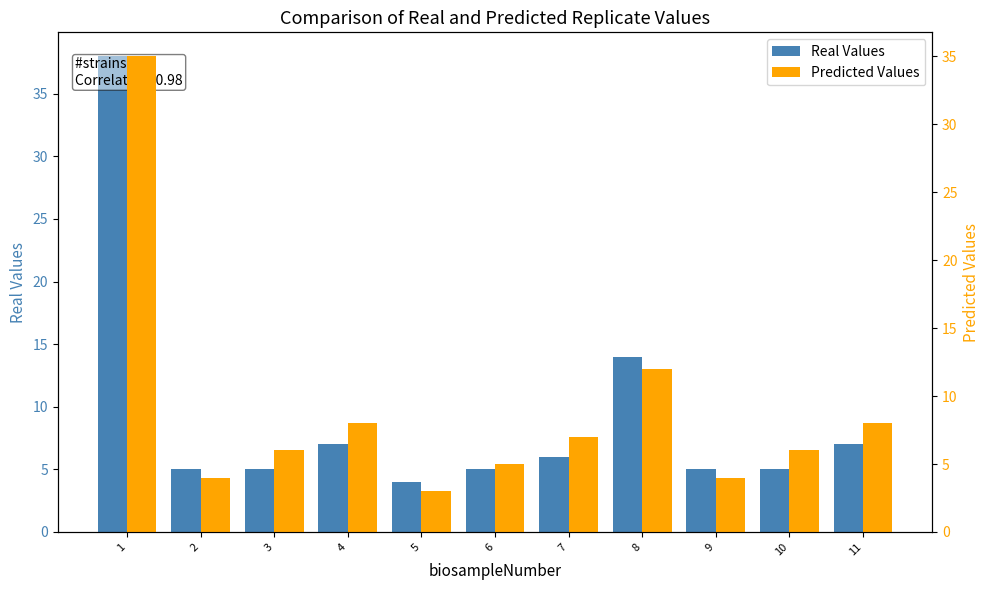

What is the value of the Predicted Values bar at the 1st from the left?

35